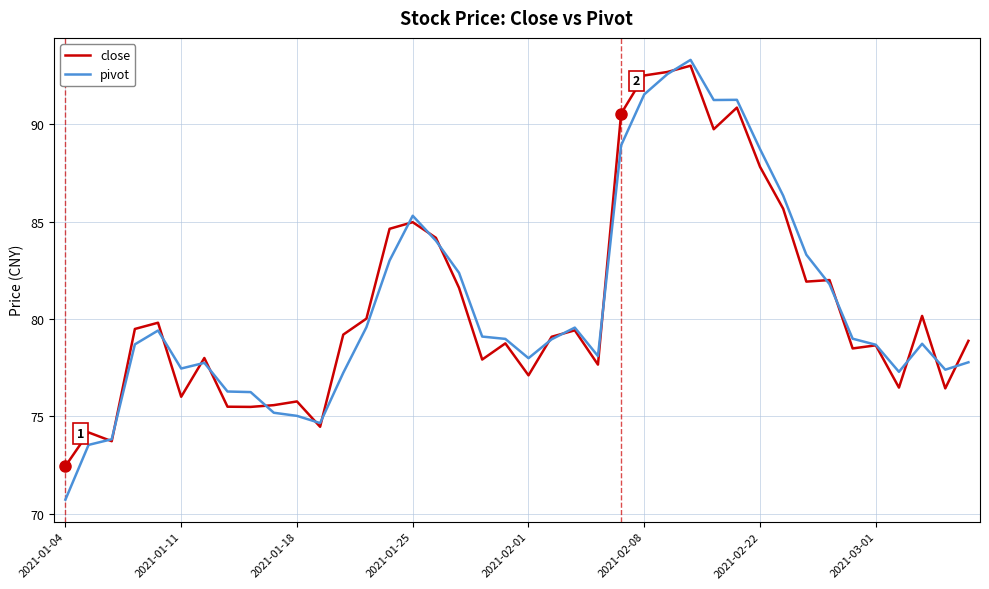

Which series has the largest range (max minus min)?

pivot